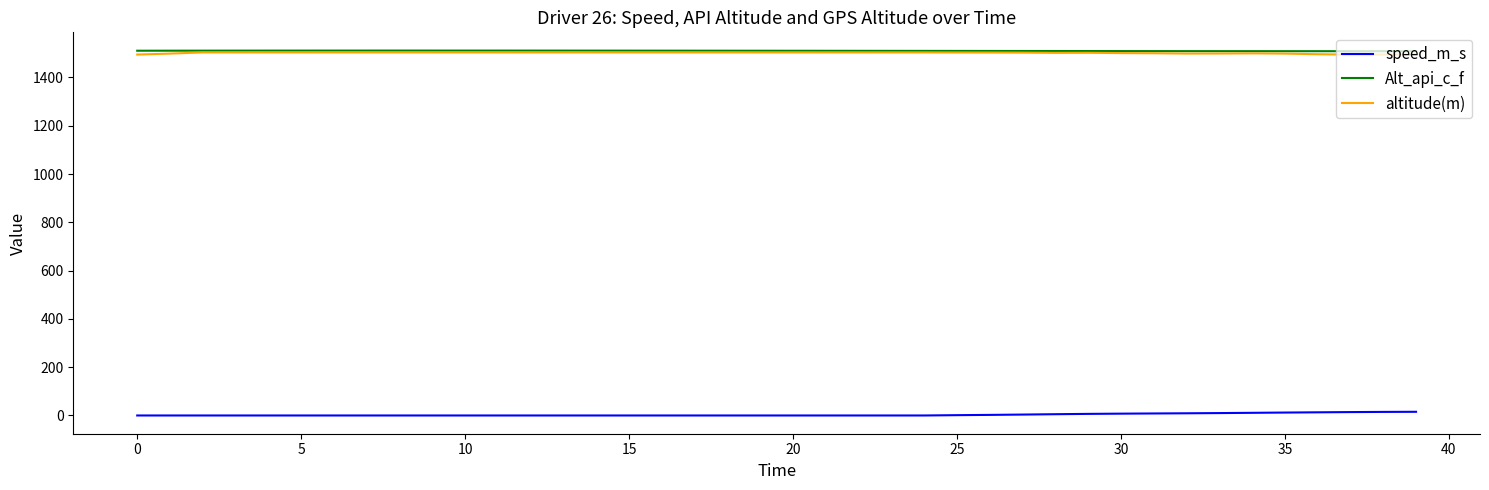

What is the lowest value of the Alt_api_c_f series?

1508.7